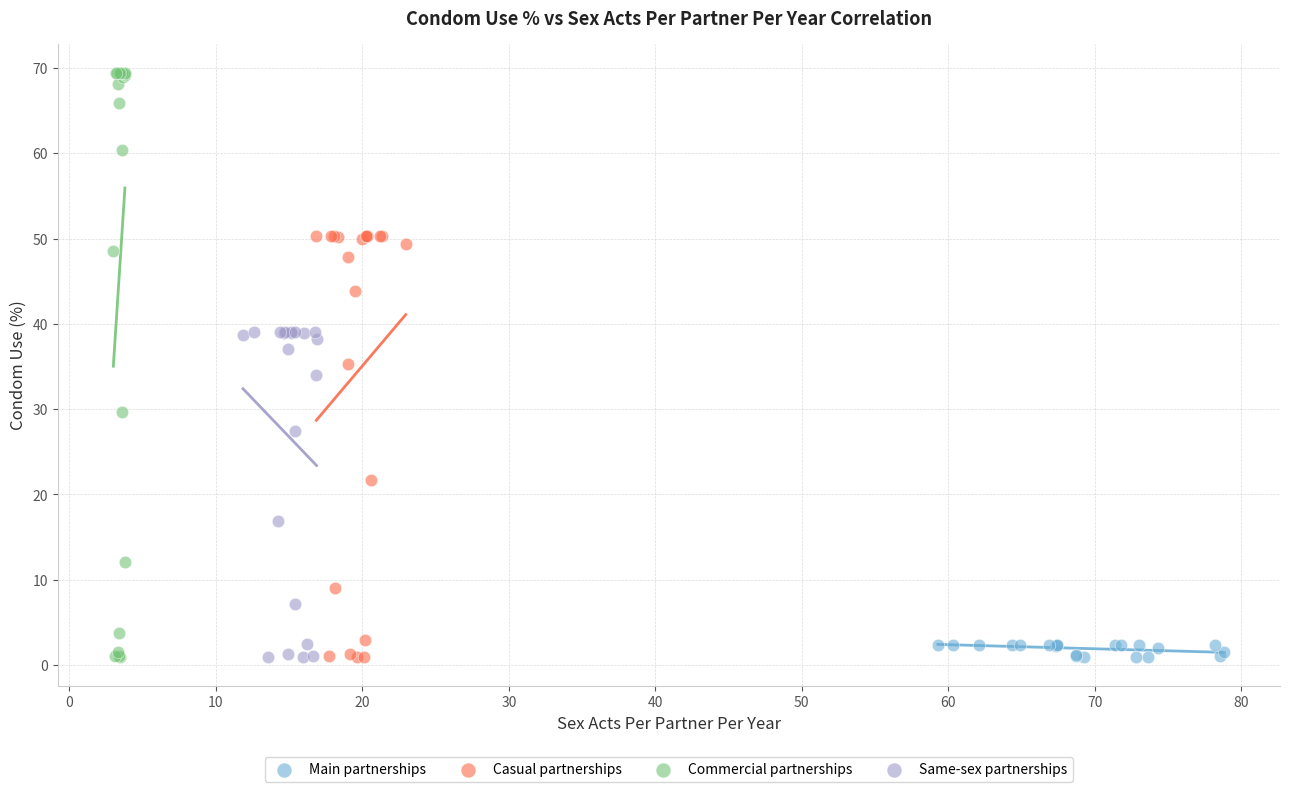

Which series has the widest spread of Y values?

Commercial partnerships